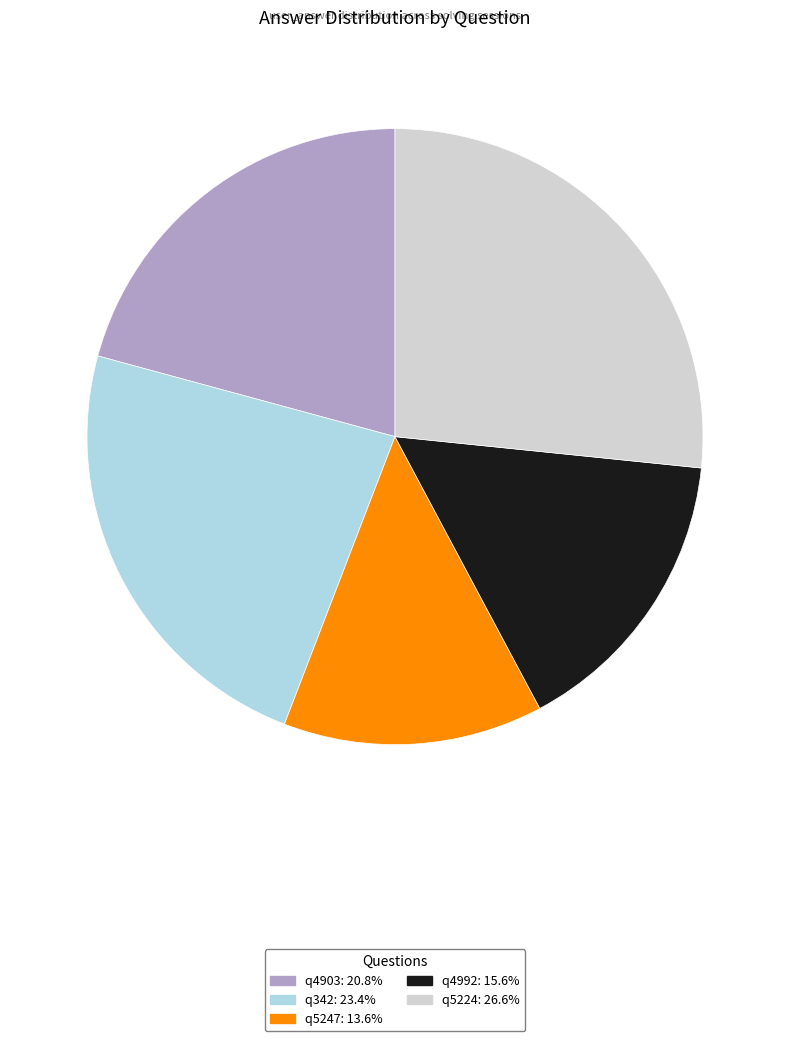

Is the sum of q5247 and q4903 greater than half?

No